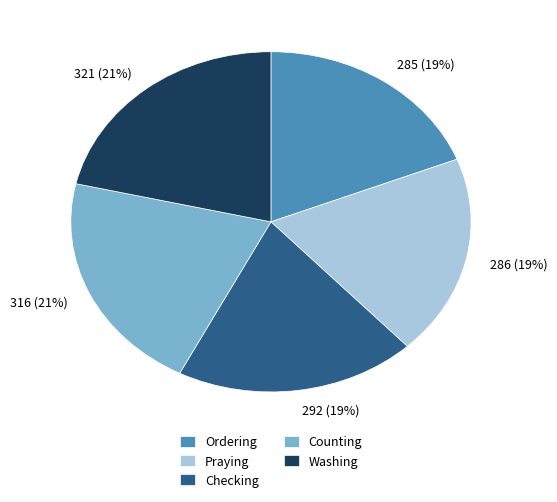

Is there a majority slice in this chart?

No